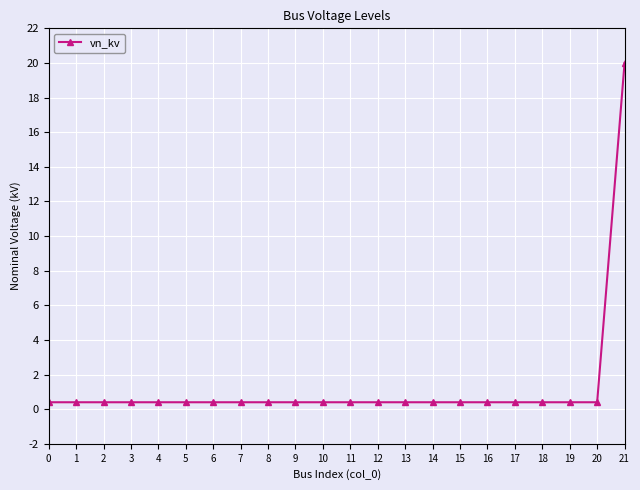

The chart shows a value of 0.4 at 9. True or false?

True